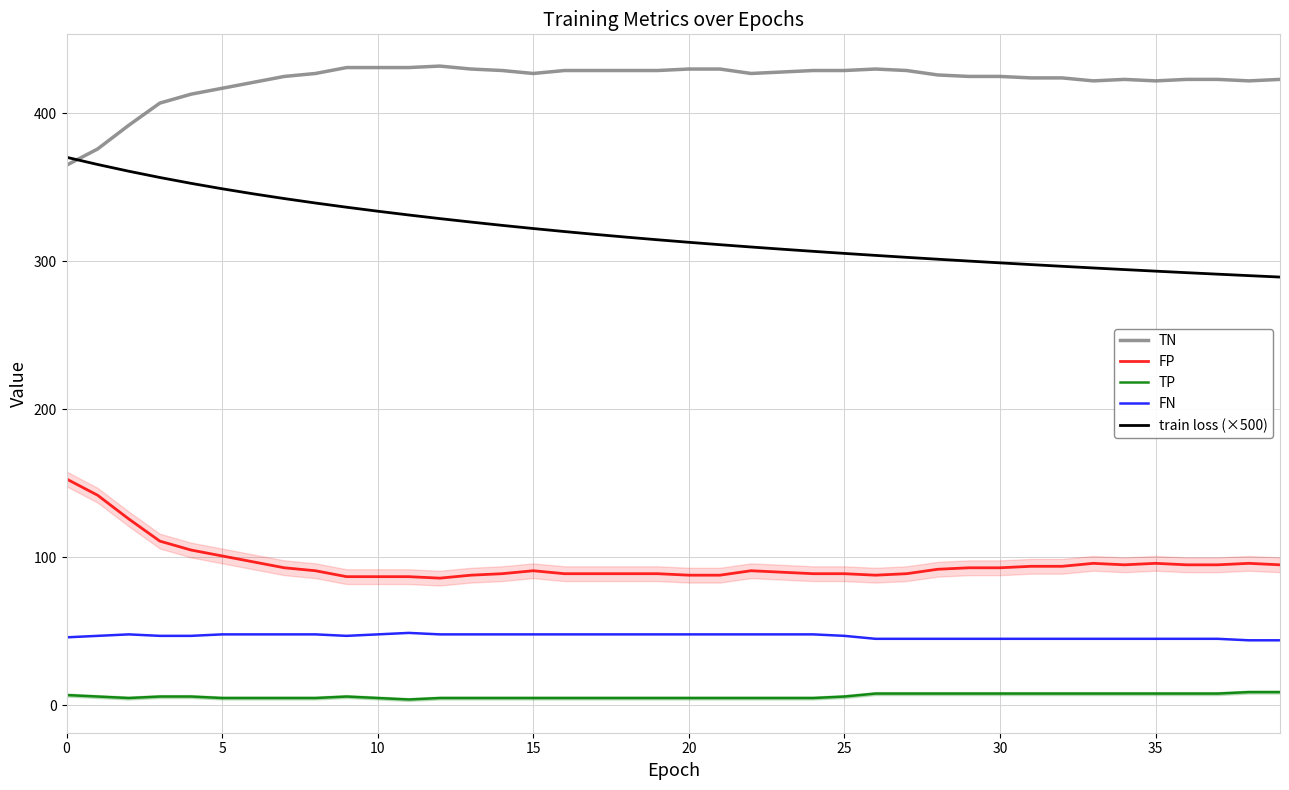

What is the label of the 40th point from the left?

39